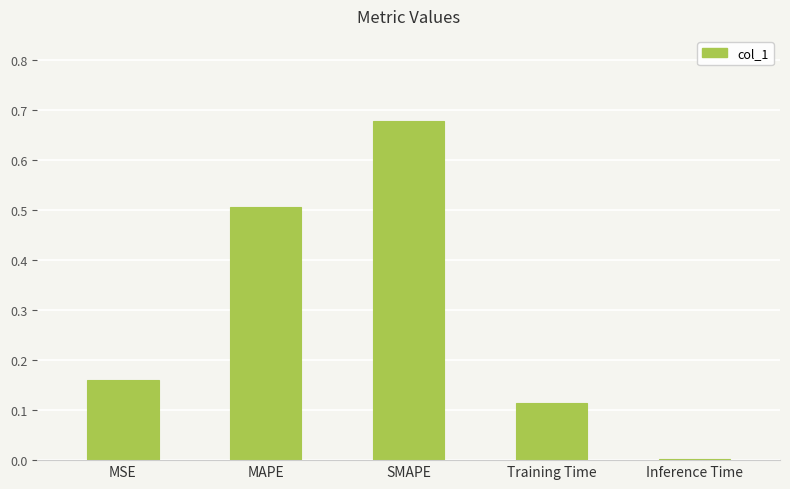

Which label corresponds to the largest value in the chart?

SMAPE